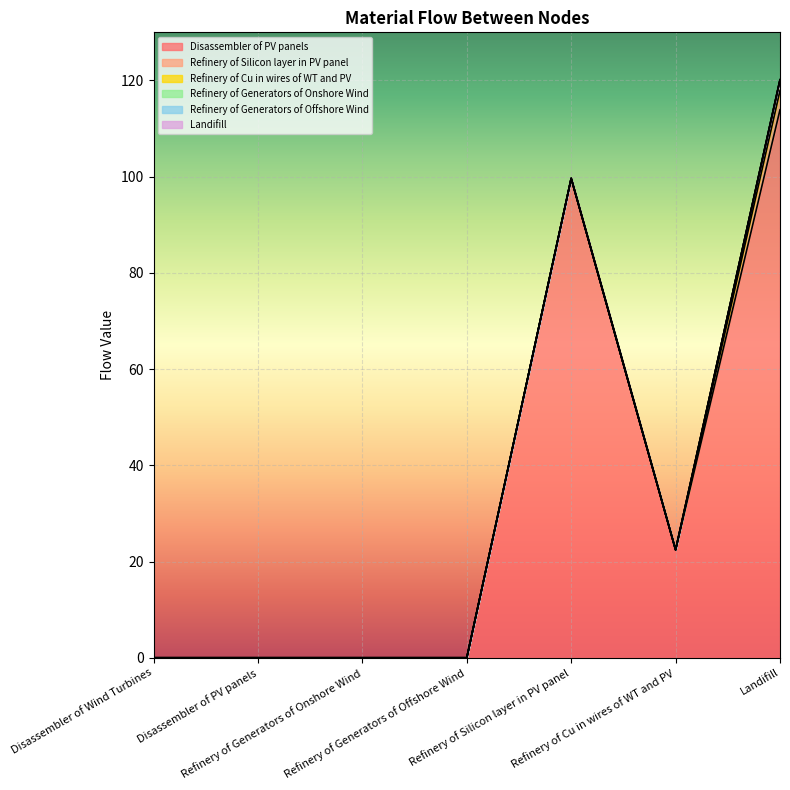

Which series has the widest spread of values?

Disassembler of PV panels